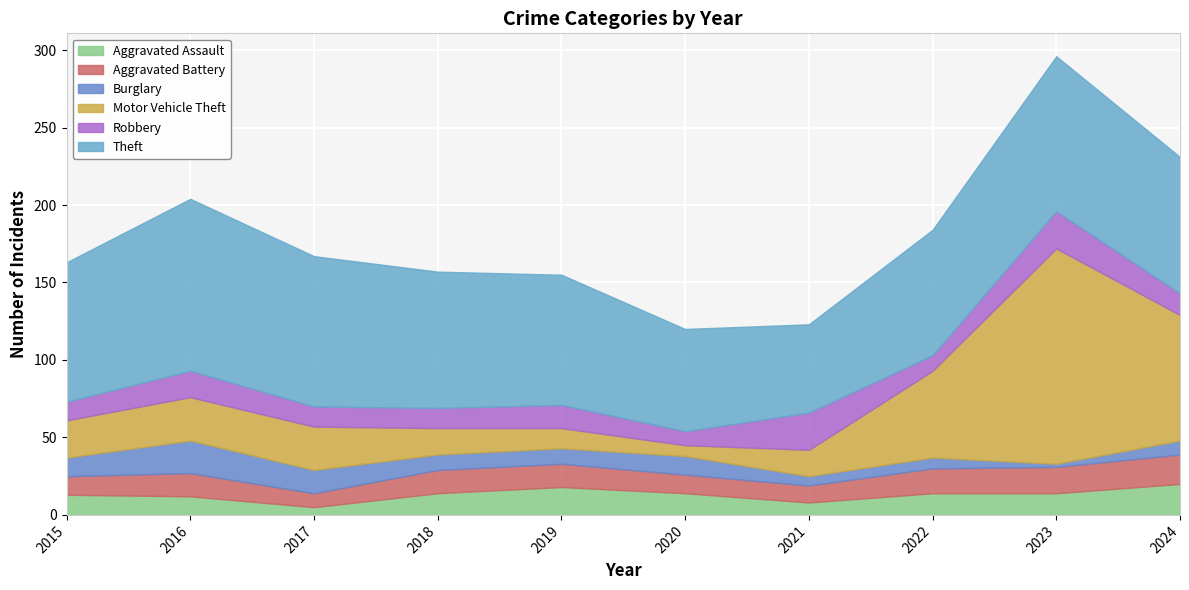

Which category has the lowest value in the Robbery series?

2020